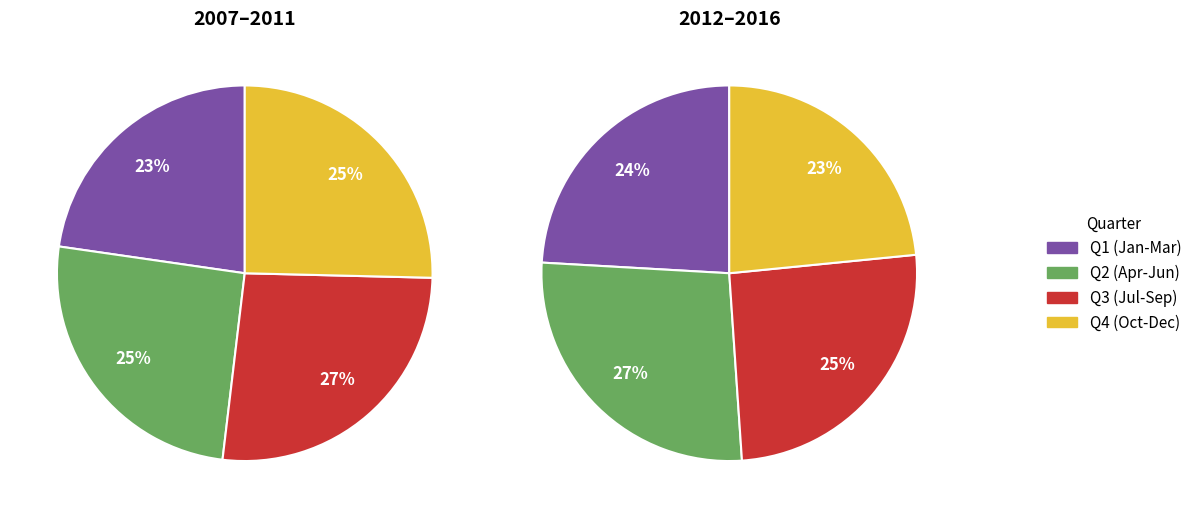

Is the sum of 2016 and 2015 greater than half?

No